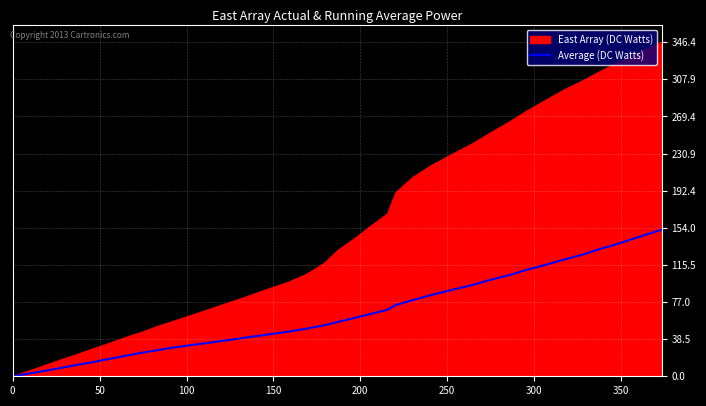

What is the maximum value for Average (DC Watts)?

151.9